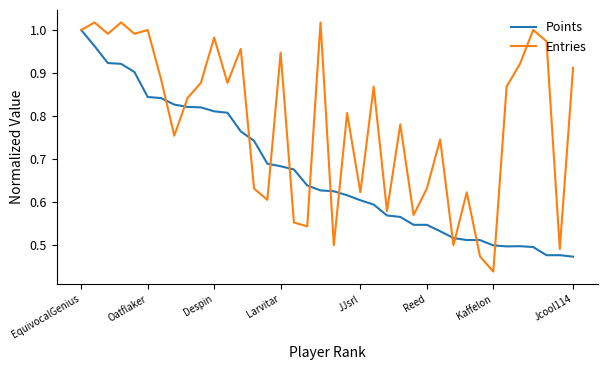

Which series has the widest spread of values?

Entries